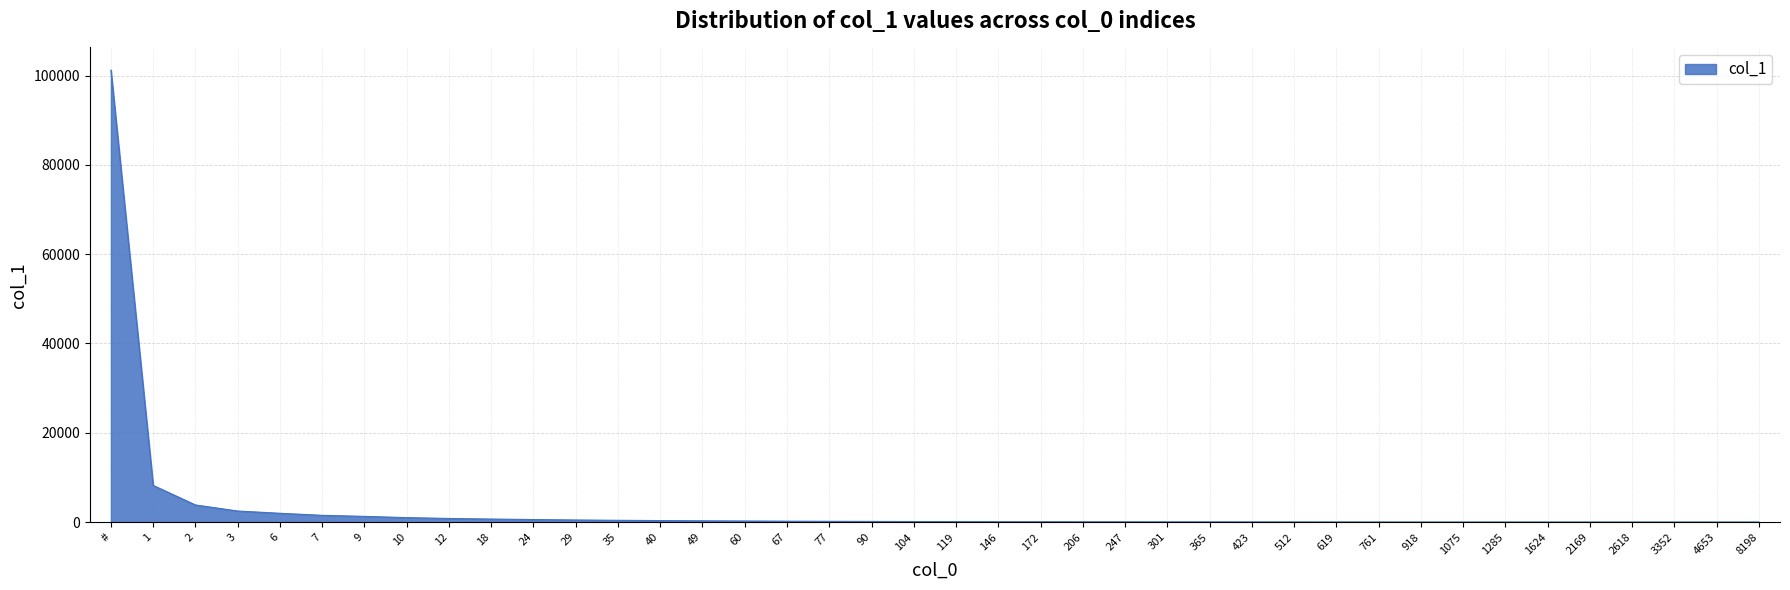

What is the sum of all values?

126463